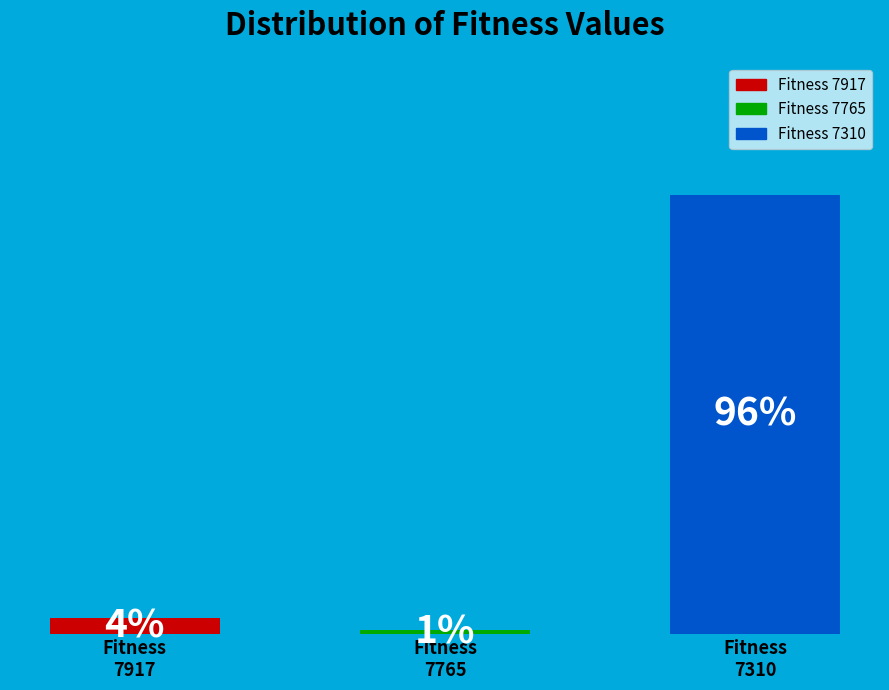

Are the bars horizontal?

No